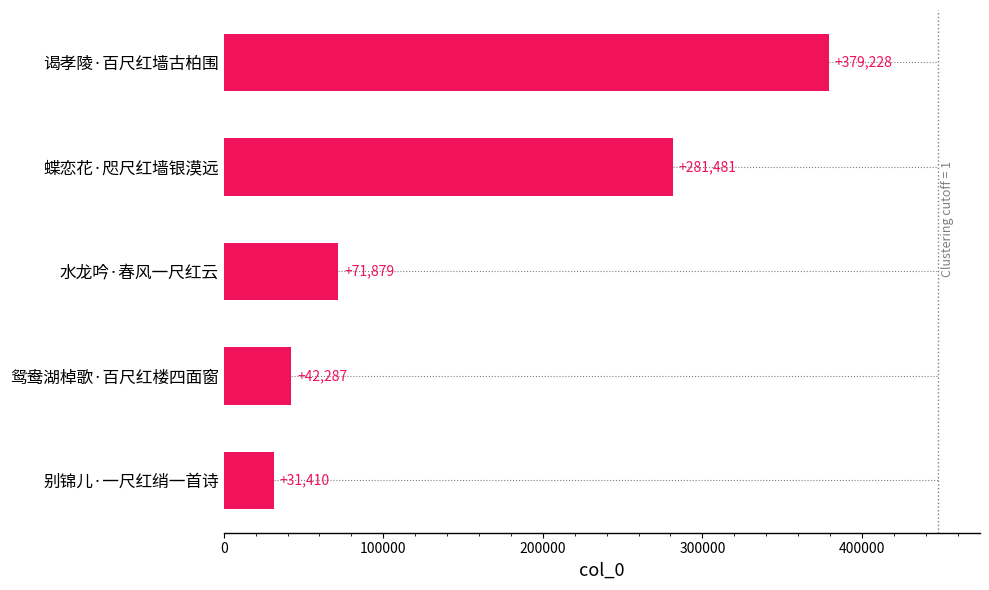

List the labels in order of value, smallest first.

别锦儿·一尺红绡一首诗, 鸳鸯湖棹歌·百尺红楼四面窗, 水龙吟·春风一尺红云, 蝶恋花·咫尺红墙银漠远, 谒孝陵·百尺红墙古柏围